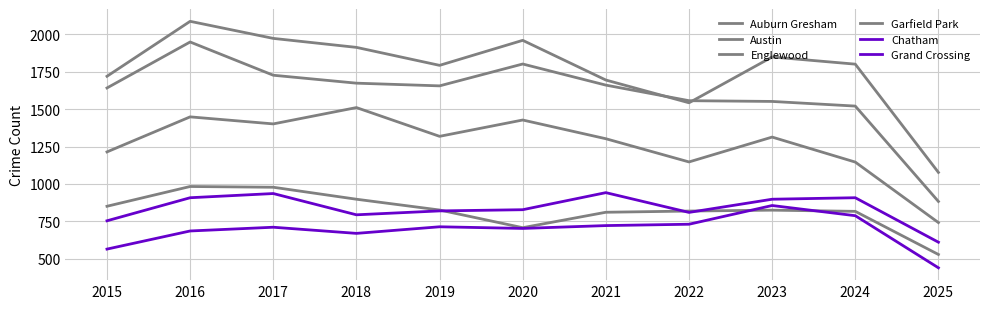

Reading left to right, transcribe all the data shown in this chart.

Auburn Gresham: 2015=851	2016=983	2017=978	2018=898	2019=826	2020=708	2021=811	2022=819	2023=825	2024=817	2025=529
Austin: 2015=1719	2016=2086	2017=1972	2018=1912	2019=1792	2020=1959	2021=1694	2022=1542	2023=1848	2024=1800	2025=1077
Englewood: 2015=1641	2016=1948	2017=1726	2018=1673	2019=1655	2020=1801	2021=1660	2022=1556	2023=1551	2024=1520	2025=883
Garfield Park: 2015=1214	2016=1448	2017=1401	2018=1510	2019=1318	2020=1427	2021=1302	2022=1147	2023=1313	2024=1146	2025=742
Chatham: 2015=565	2016=686	2017=711	2018=670	2019=714	2020=703	2021=722	2022=731	2023=856	2024=788	2025=440
Grand Crossing: 2015=754	2016=908	2017=936	2018=794	2019=820	2020=828	2021=942	2022=810	2023=898	2024=908	2025=611